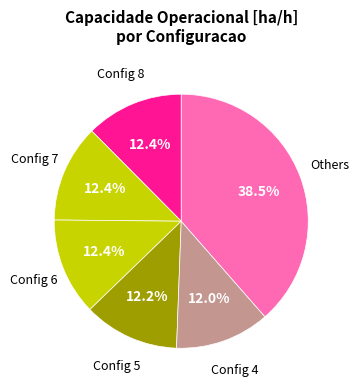

How many segments does this pie chart have?

6